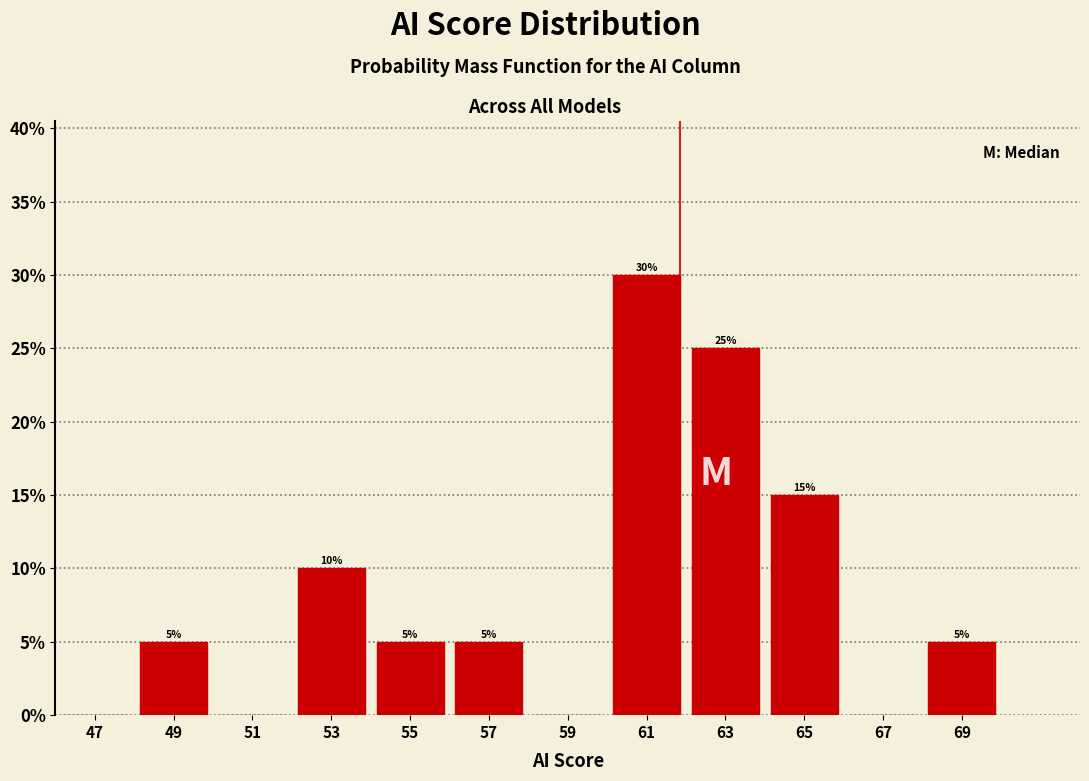

Which range on the x-axis has the tallest bar?

60 to 62